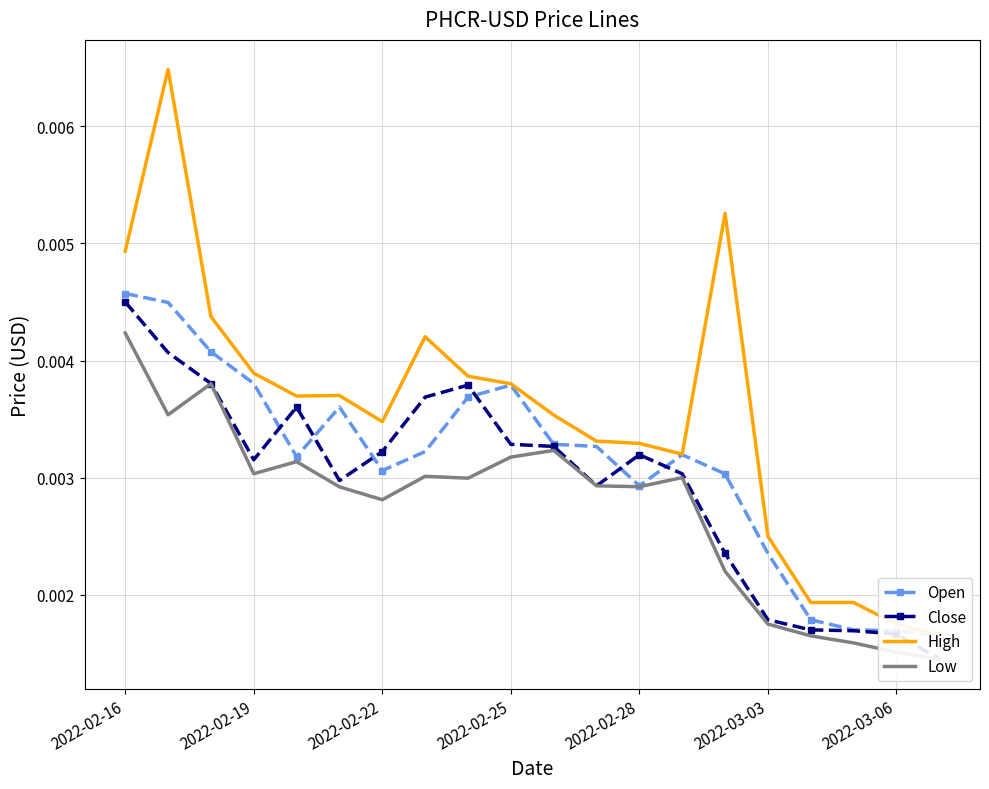

Rank the series by their maximum value, from highest to lowest.

High, Open, Close, Low